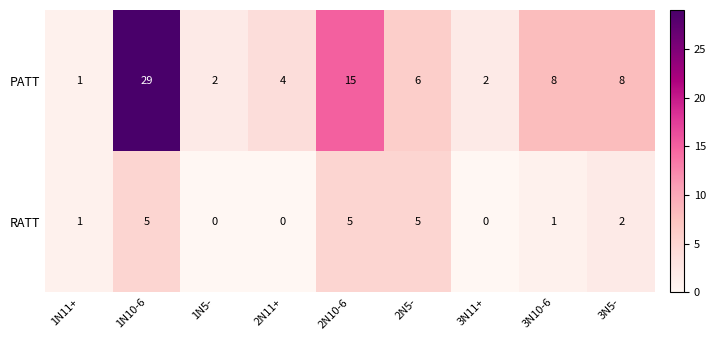

How many RATT values are between 0 and 5?

9